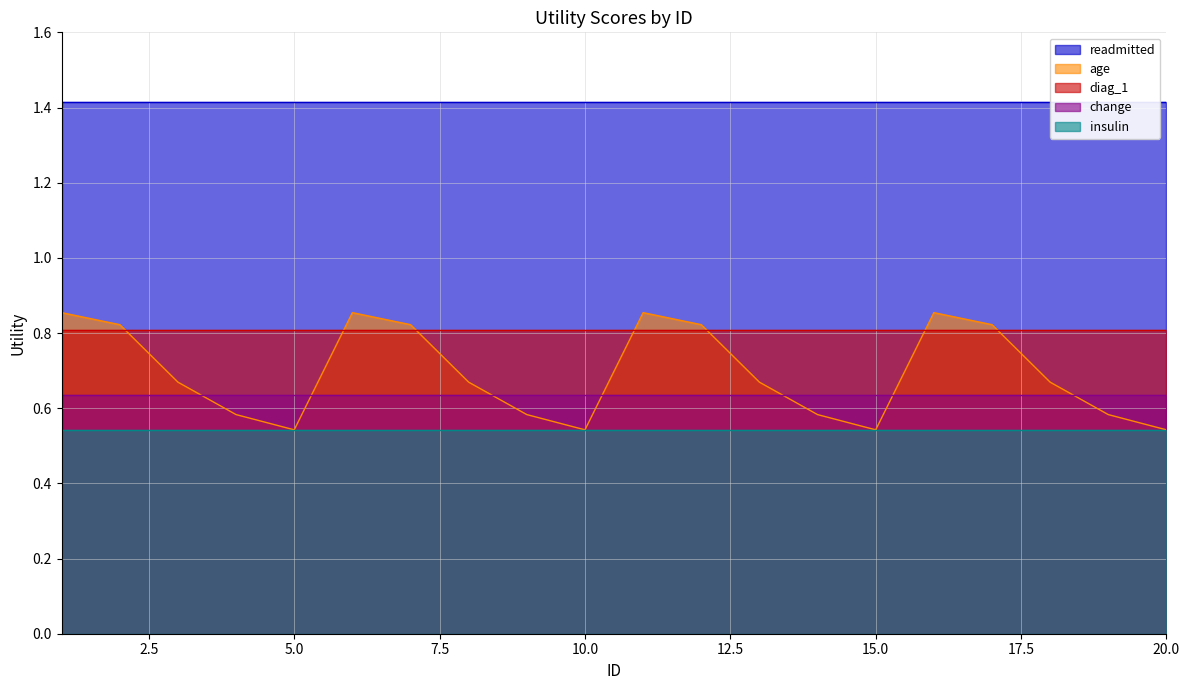

Rank the categories by change value from lowest to highest.

1, 2, 3, 4, 5, 6, 7, 8, 9, 10, 11, 12, 13, 14, 15, 16, 17, 18, 19, 20